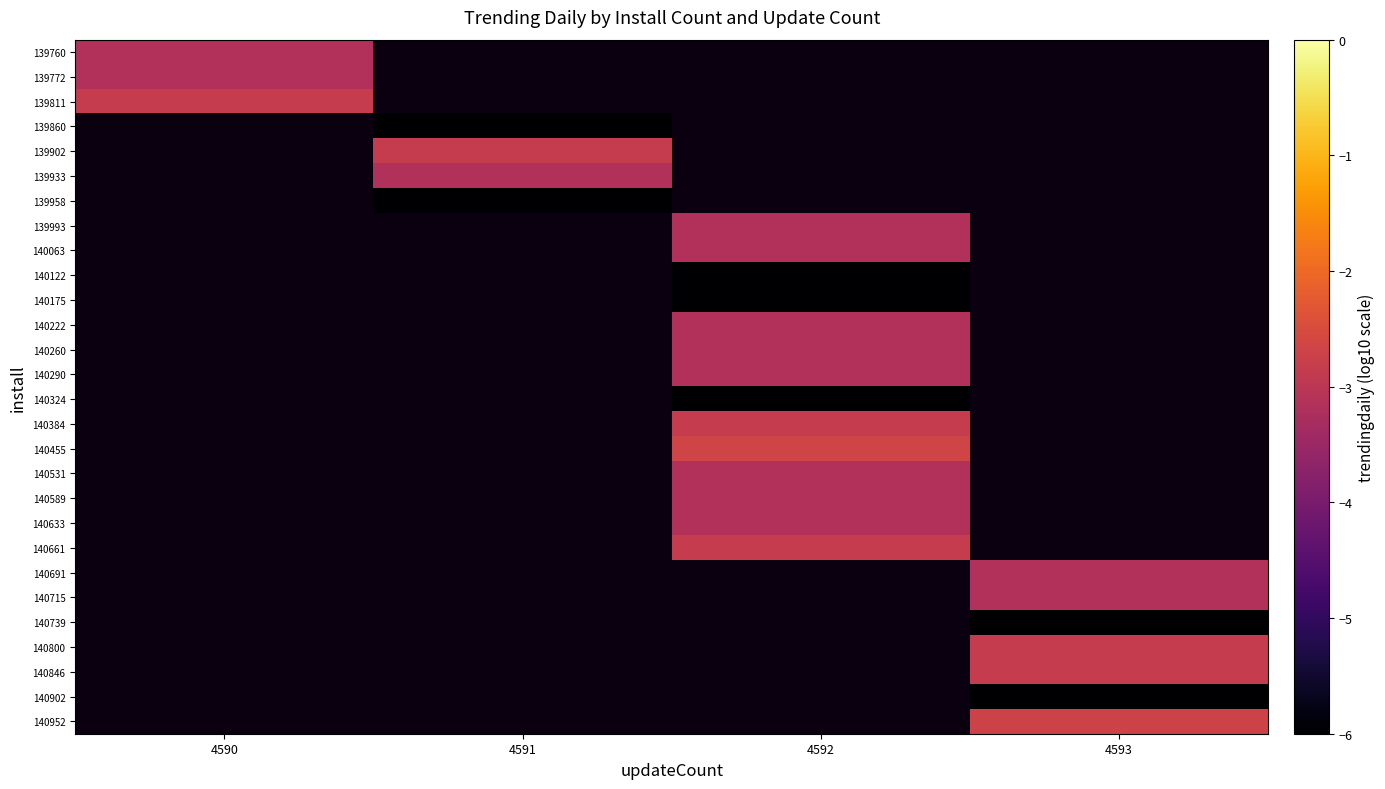

Is the value of 140455 at 4591 greater than the value of 140952 at 4592?

No